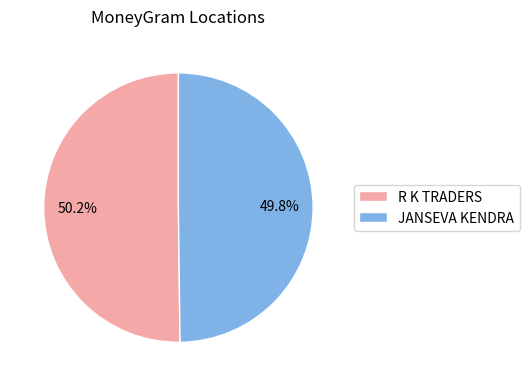

What percentage is the R K TRADERS slice, to the nearest percent?

50%